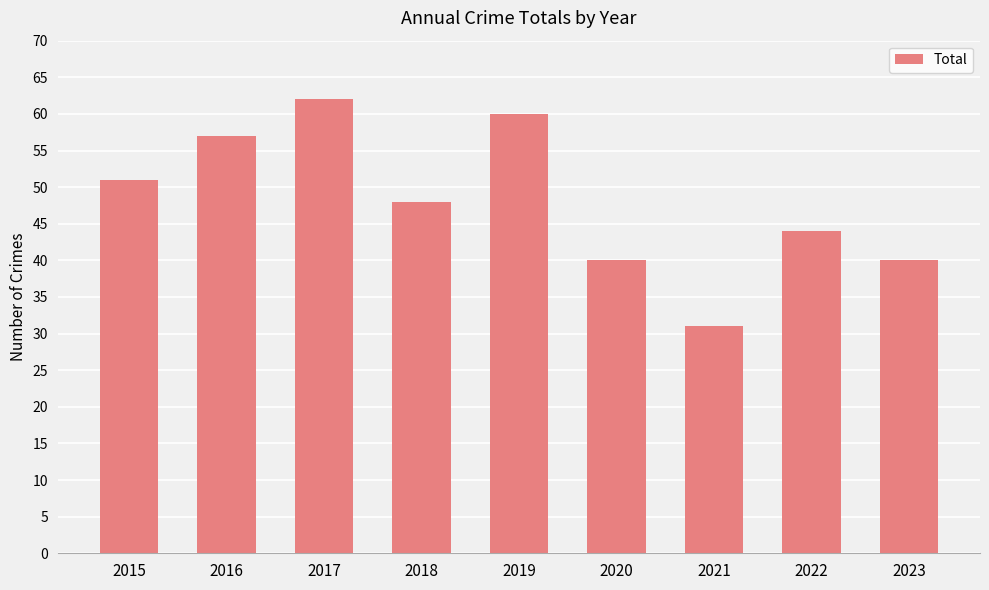

How many values are below 48?

4